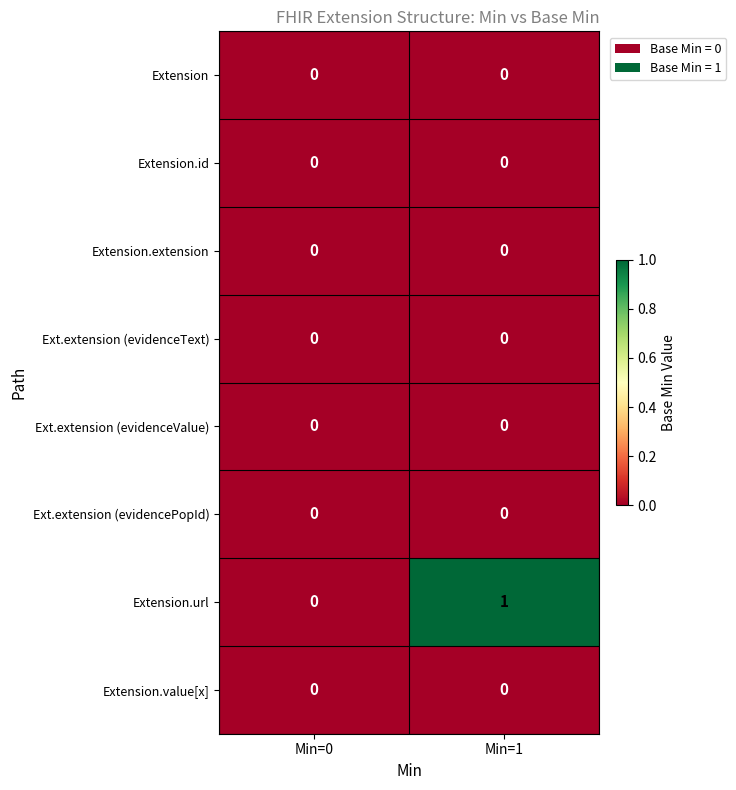

Reading right to left, what are all the values shown in this chart?

Extension: Min=1=0	Min=0=0
Extension.id: Min=1=0	Min=0=0
Extension.extension: Min=1=0	Min=0=0
Ext.extension (evidenceText): Min=1=0	Min=0=0
Ext.extension (evidenceValue): Min=1=0	Min=0=0
Ext.extension (evidencePopId): Min=1=0	Min=0=0
Extension.url: Min=1=1	Min=0=0
Extension.value[x]: Min=1=0	Min=0=0